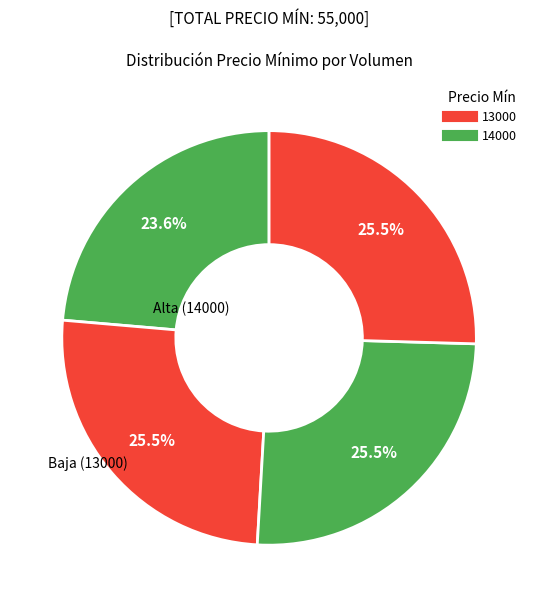

To the nearest percent, what is the difference between the largest and smallest slice percentages?

2%